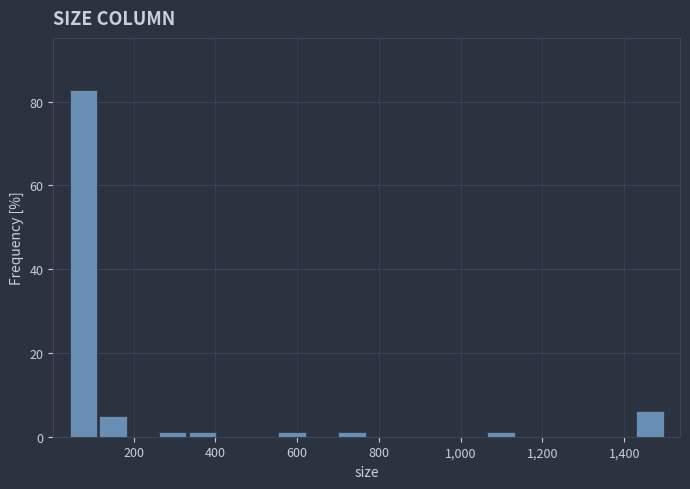

Read against the x-axis, roughly where is the centre of the tallest bar?

80